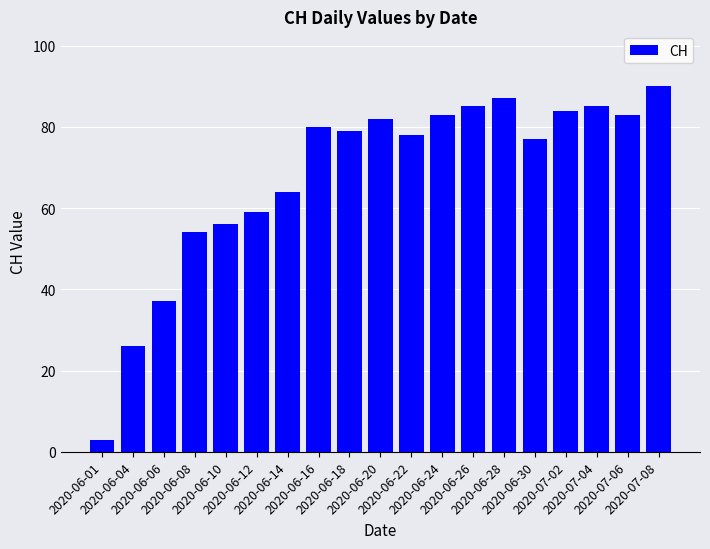

True or false: the data shows 93 at 2020-06-14.

False